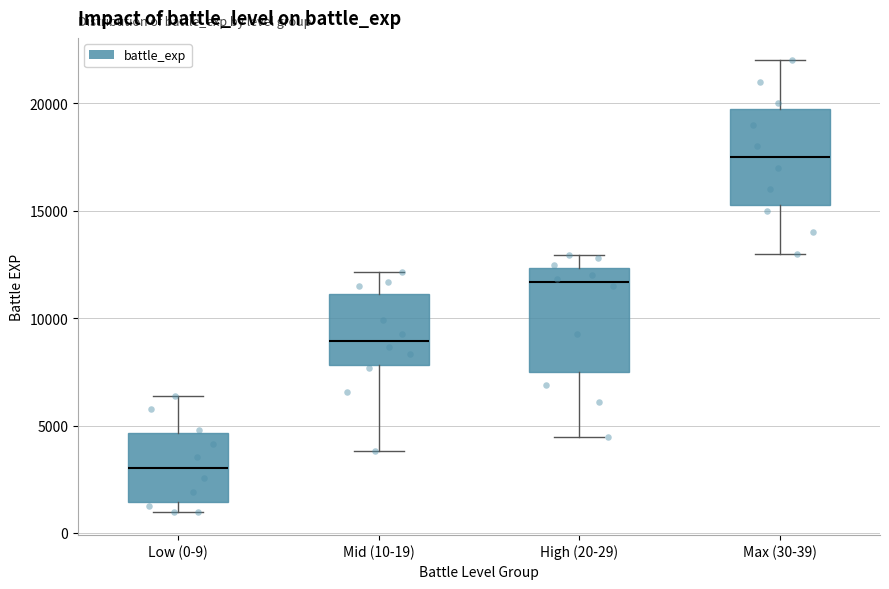

Where does the lower whisker of the box for High (20-29) end on the y-axis? The values are not printed on the chart, so give them approximately, as read against the axis.

4500